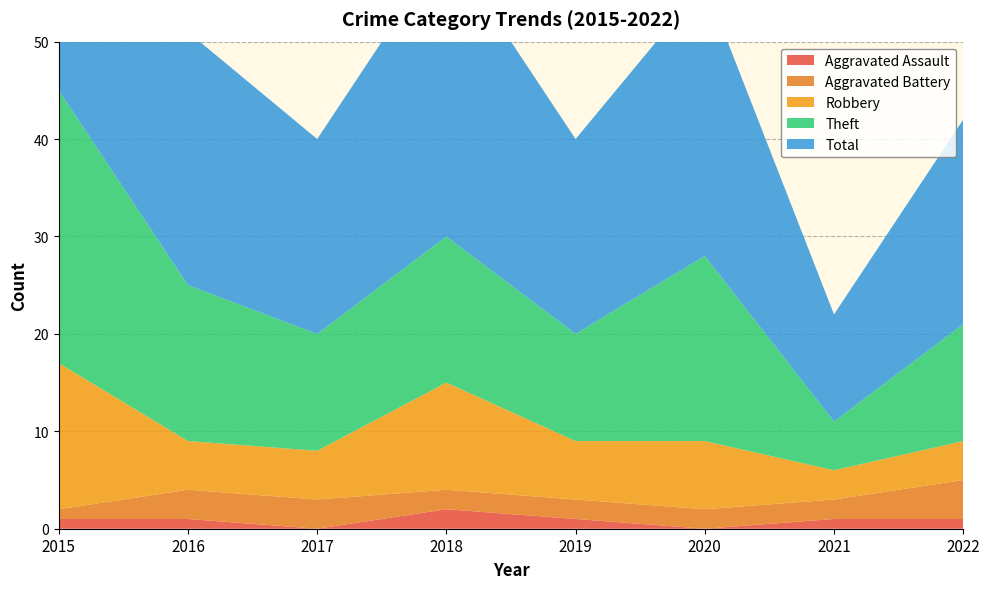

Reading left to right, transcribe all the data shown in this chart.

Aggravated Assault: 1	1	0	2	1	0	1	1
Aggravated Battery: 1	3	3	2	2	2	2	4
Robbery: 15	5	5	11	6	7	3	4
Theft: 28	16	12	15	11	19	5	12
Total: 45	26	20	30	20	28	11	21